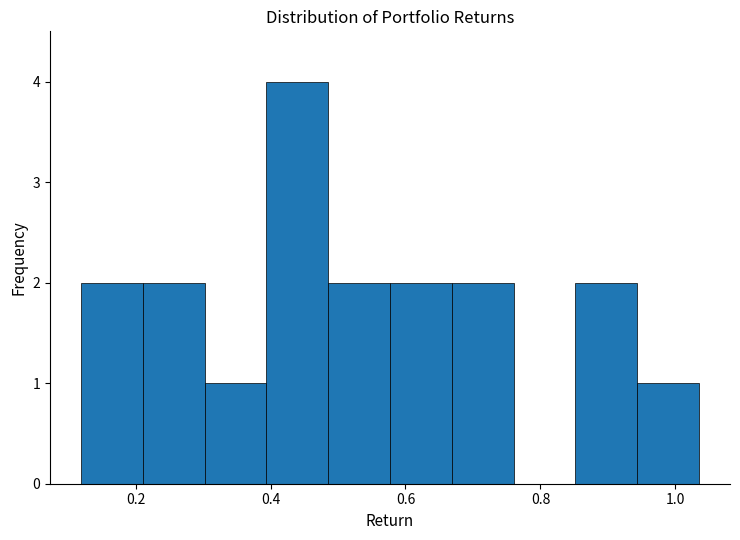

How tall is the bar that spans 0.22 to 0.30 on the x-axis? Neither the bar edges nor the heights are printed on the chart, so give them approximately, as read against the axes.

2